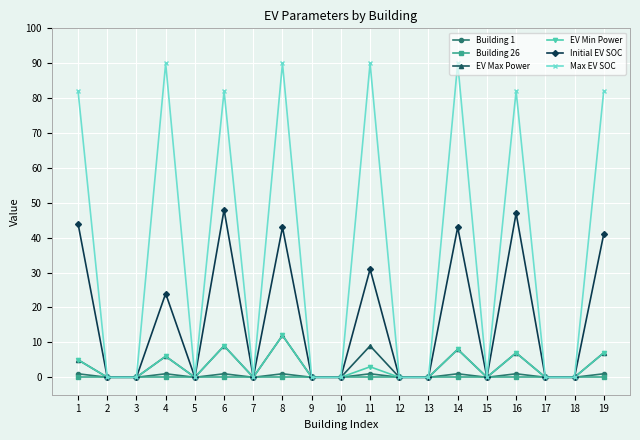

What is the spread (max minus min) of values at 14?

90